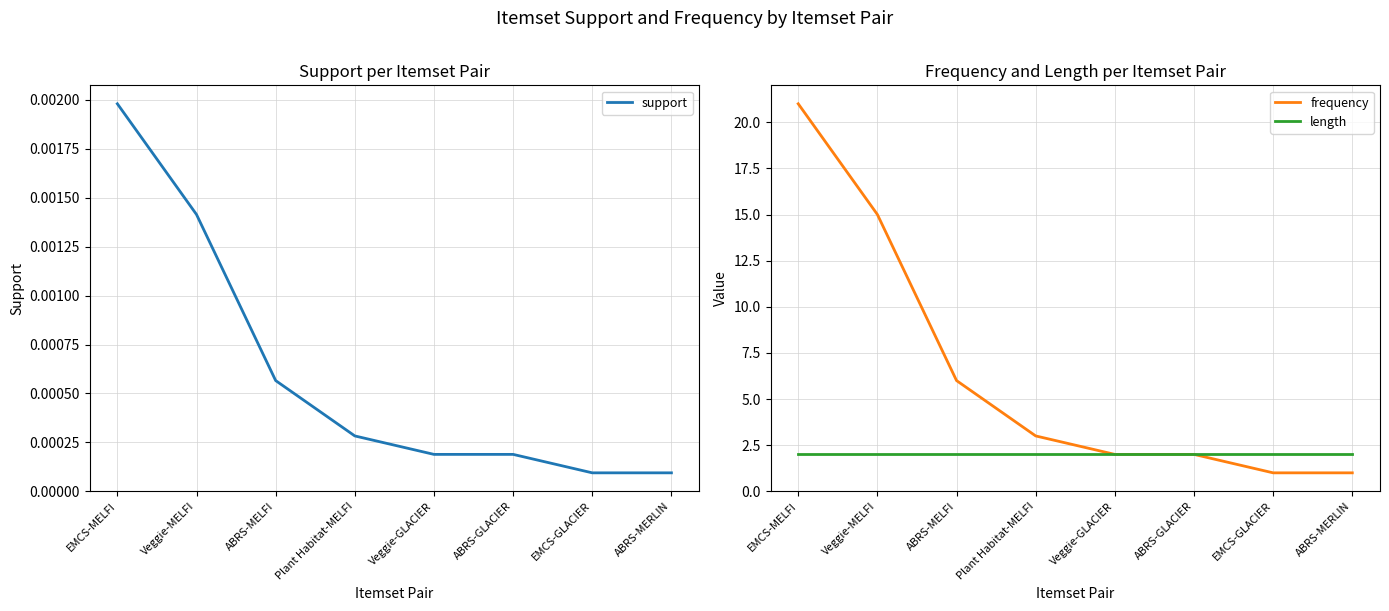

How many series are shown in this chart?

3